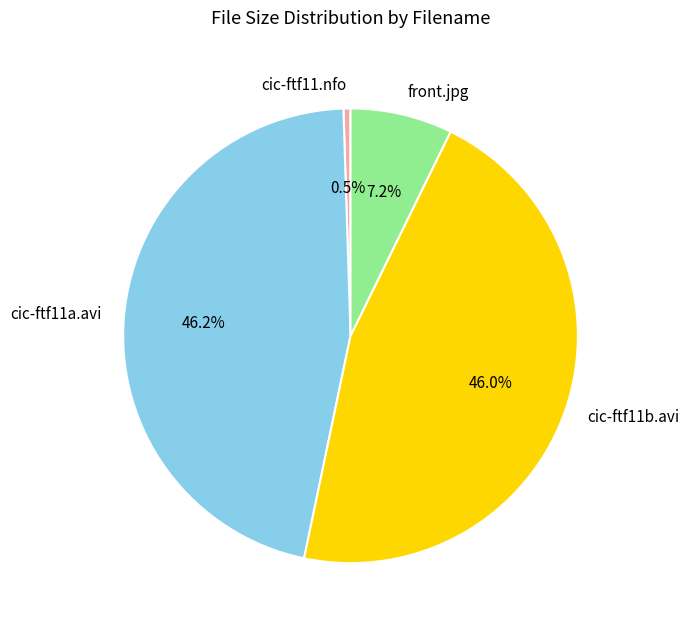

To the nearest percent, what is the average slice percentage?

25%